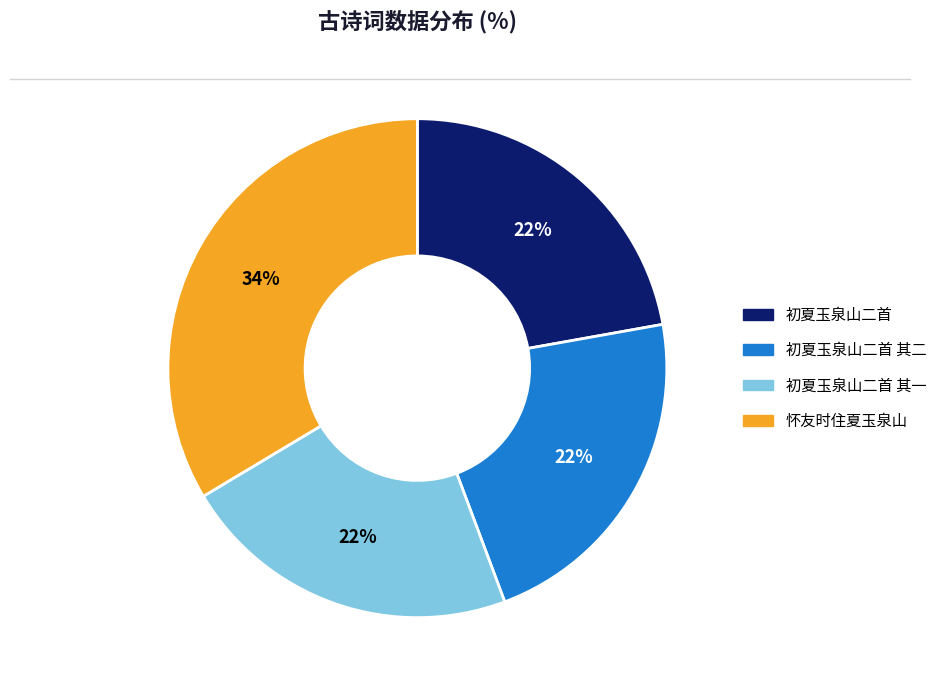

To the nearest percent, what is the average slice percentage?

25%